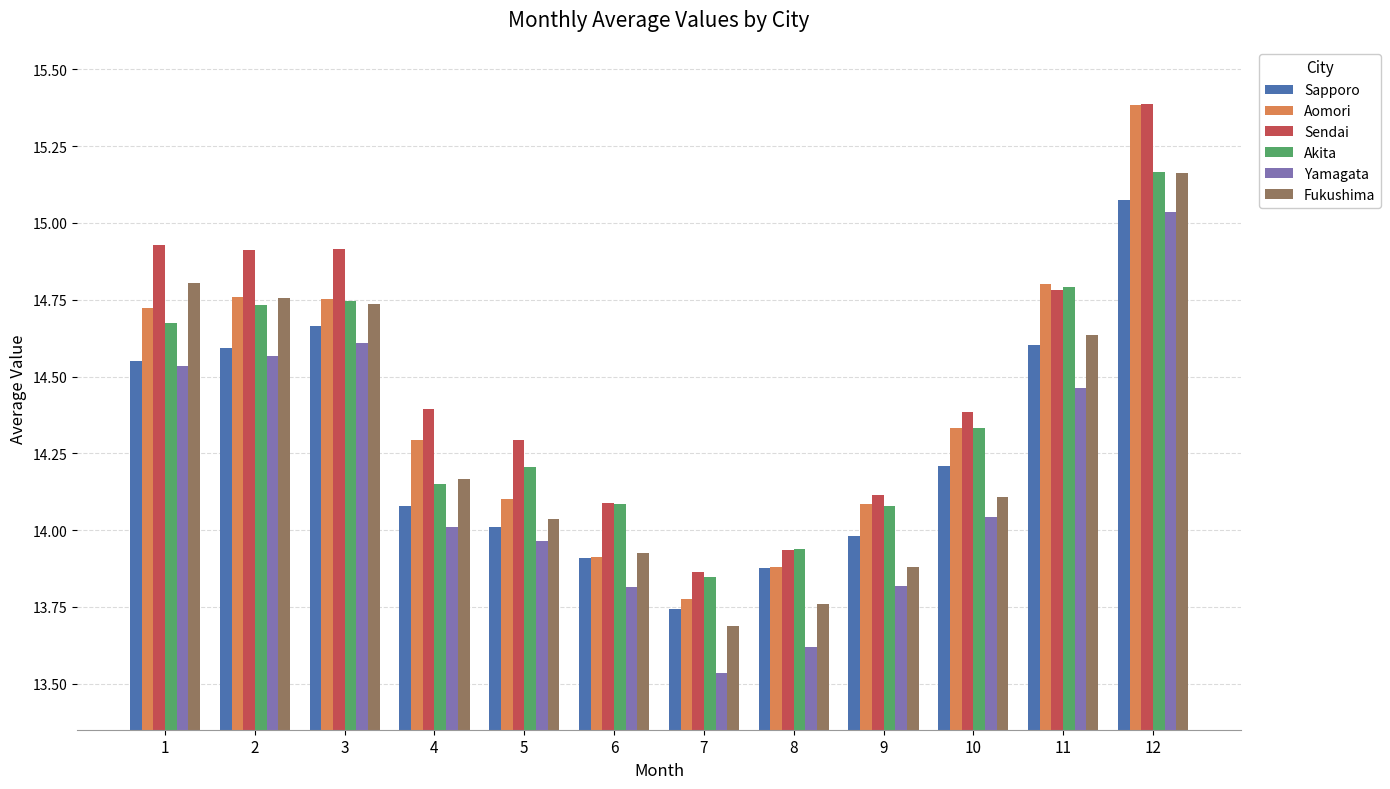

At which label is Fukushima closest to 14?

5